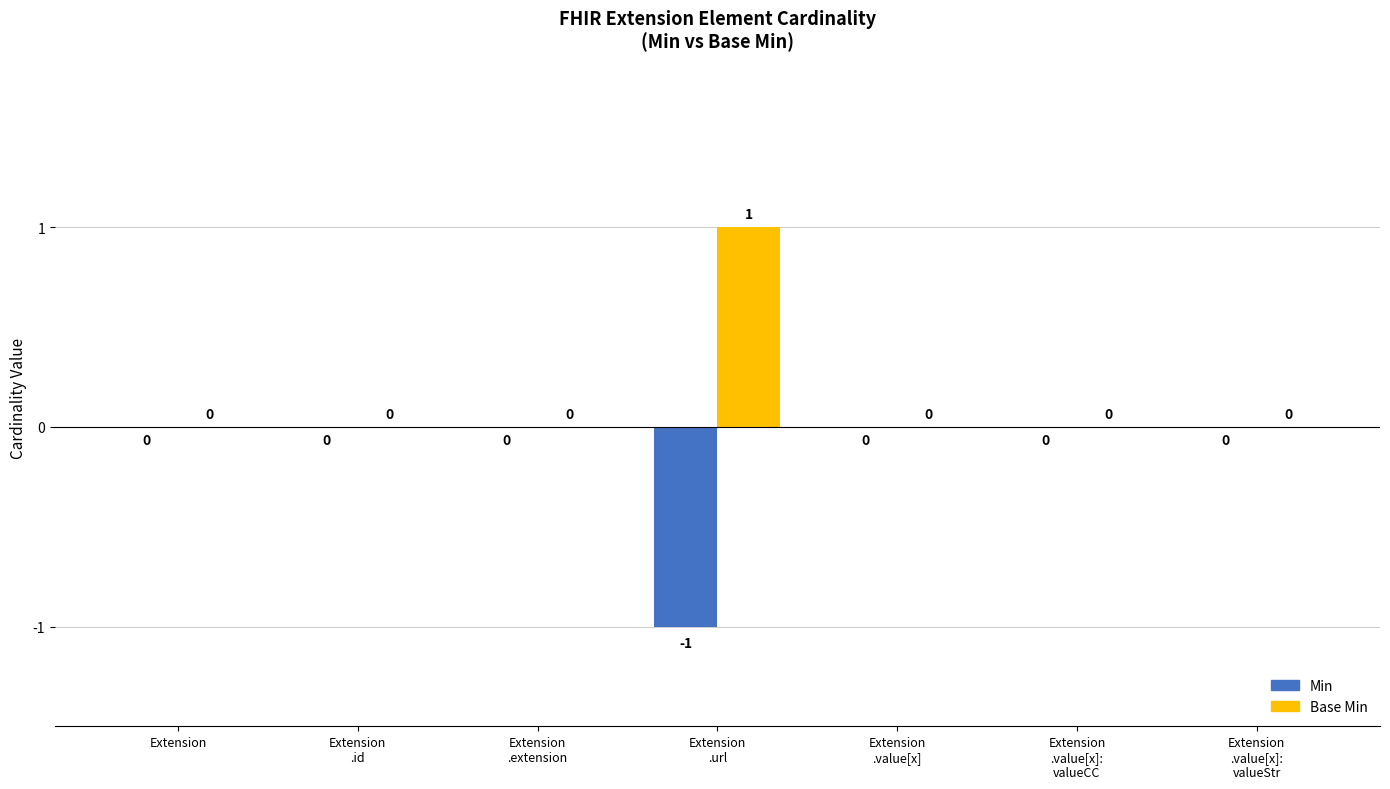

Which series has the largest total across all categories?

Base Min